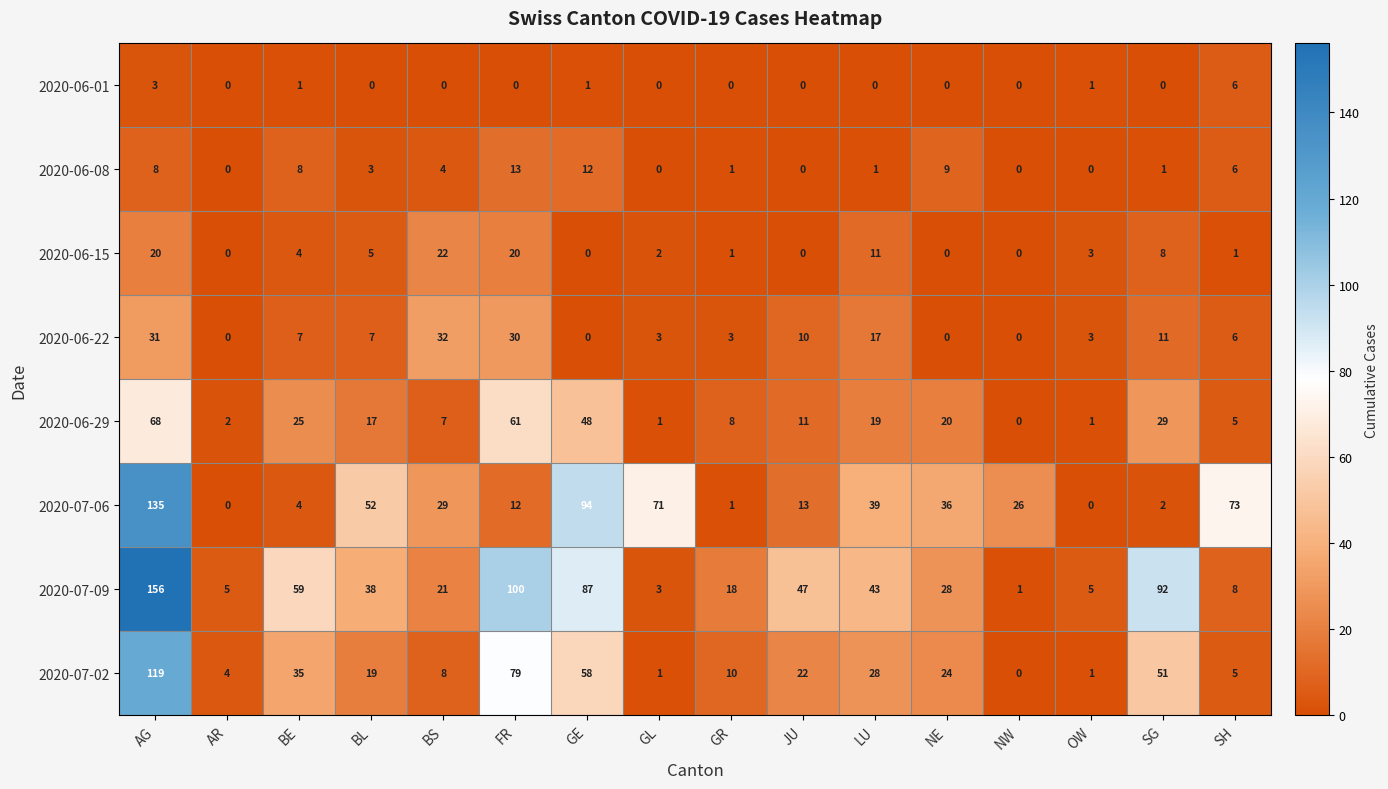

What is the difference between the maximum and minimum values in the 2020-06-29 series?

68